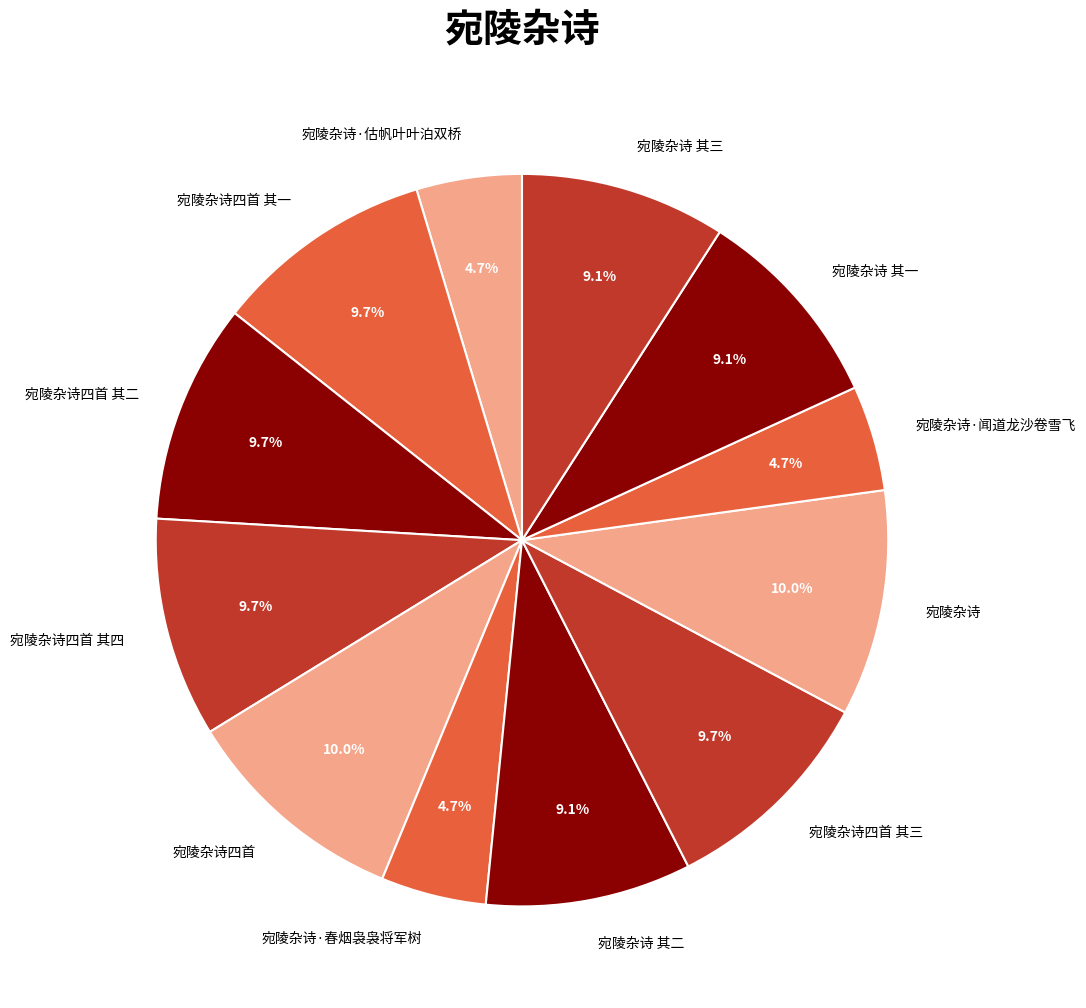

To the nearest percent, what is the combined percentage of 宛陵杂诗·闻道龙沙卷雪飞 and 宛陵杂诗四首 其四?

14%